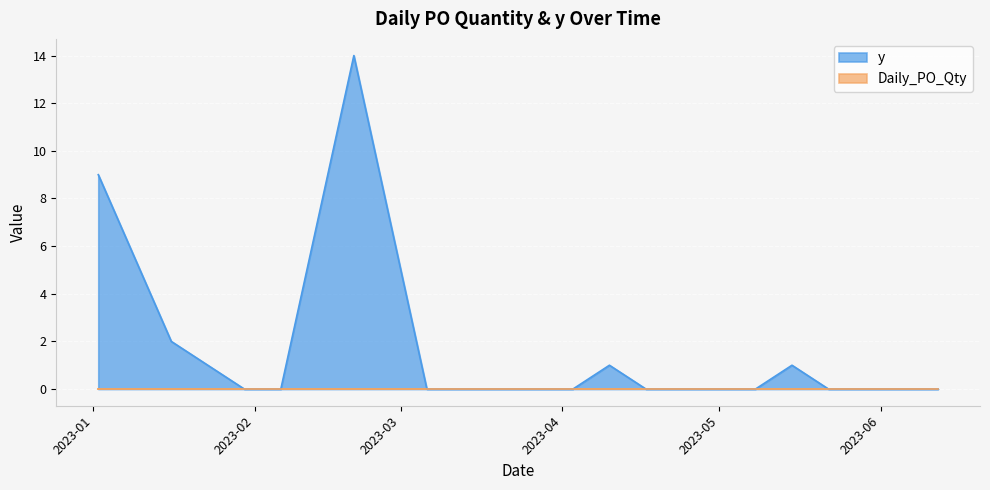

What is the label of the 3rd point from the right?

2023-05-29